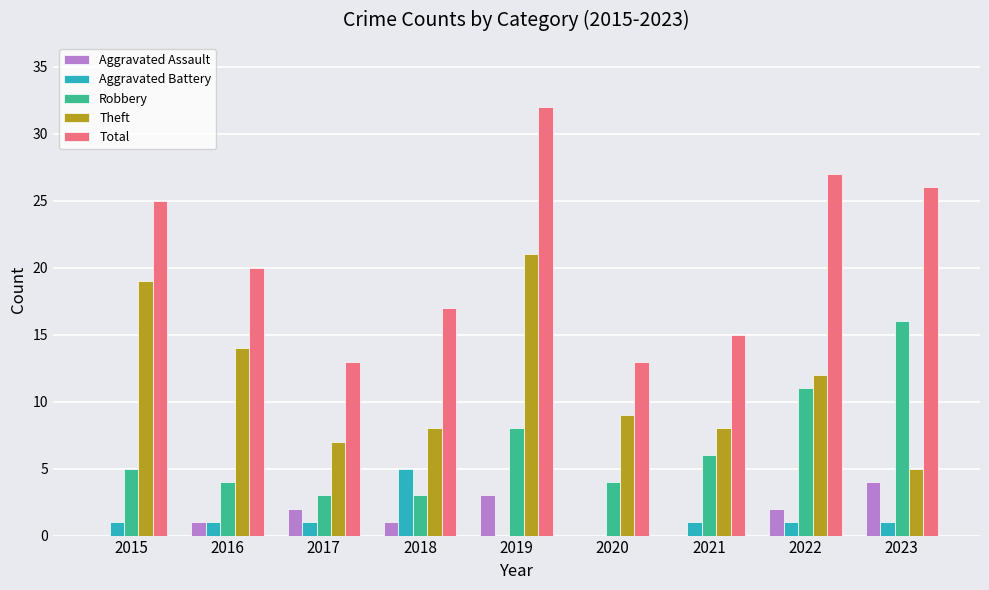

Reading right to left, list all the values displayed in this chart.

Aggravated Assault: 2023=4	2022=2	2021=0	2020=0	2019=3	2018=1	2017=2	2016=1	2015=0
Aggravated Battery: 2023=1	2022=1	2021=1	2020=0	2019=0	2018=5	2017=1	2016=1	2015=1
Robbery: 2023=16	2022=11	2021=6	2020=4	2019=8	2018=3	2017=3	2016=4	2015=5
Theft: 2023=5	2022=12	2021=8	2020=9	2019=21	2018=8	2017=7	2016=14	2015=19
Total: 2023=26	2022=27	2021=15	2020=13	2019=32	2018=17	2017=13	2016=20	2015=25